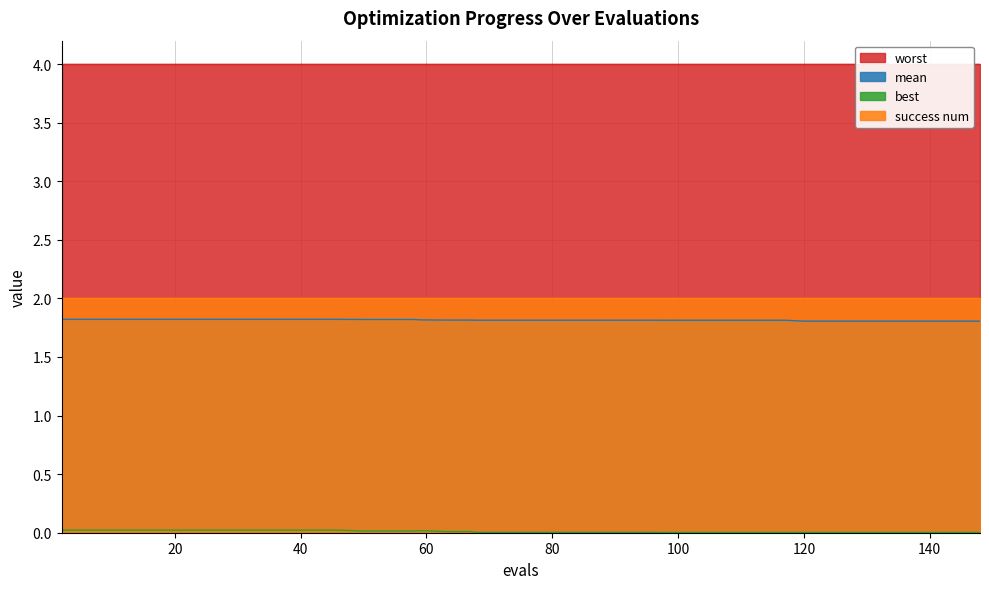

True or false: best and mean cross at least once.

False